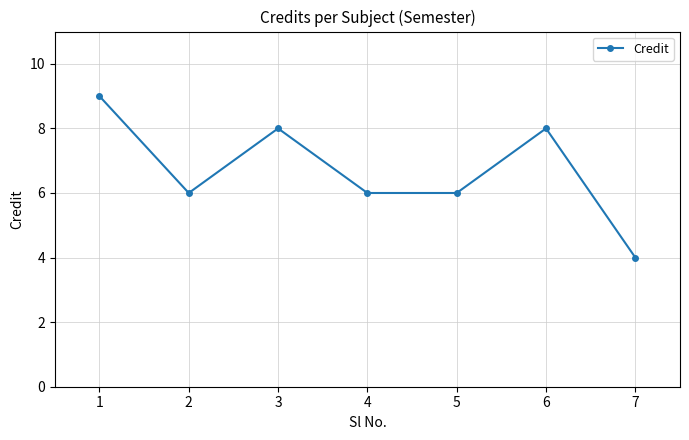

Reading left to right, transcribe all the data shown in this chart.

9	6	8	6	6	8	4